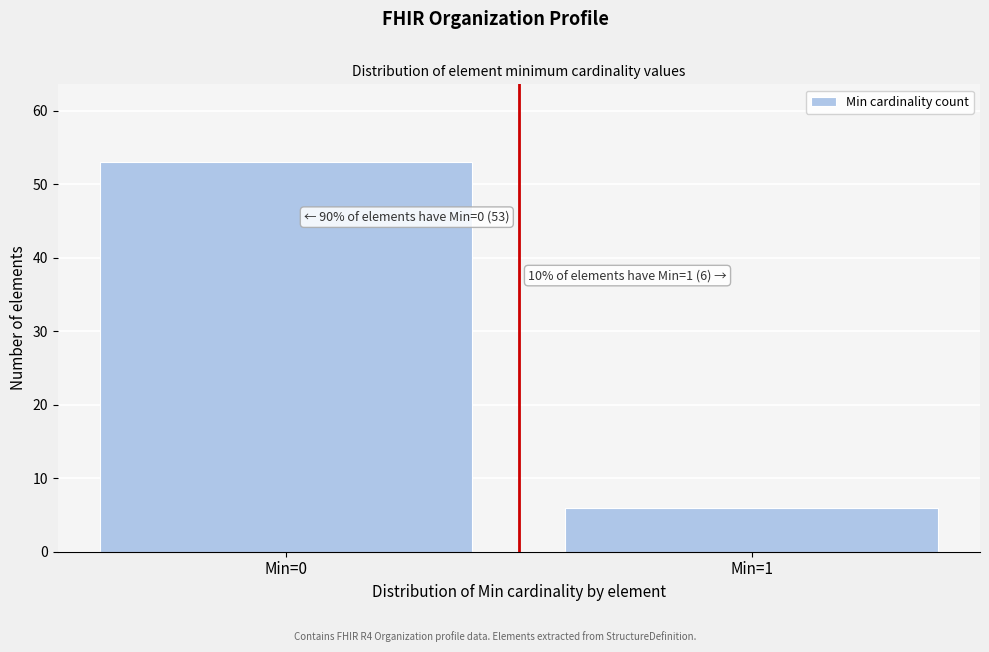

Reading left to right, list all the values displayed in this chart.

Min=0=53	Min=1=6